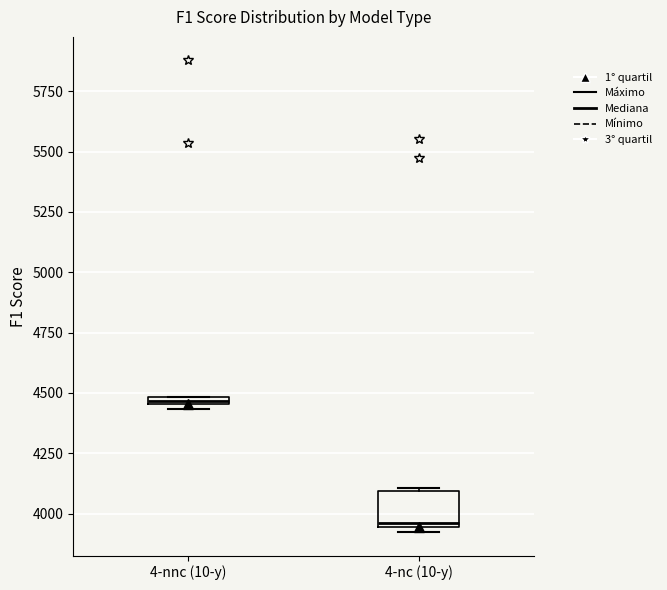

Where is the upper edge of the box for 4-nnc (10-y) on the y-axis? The values are not printed on the chart, so give them approximately, as read against the axis.

4500